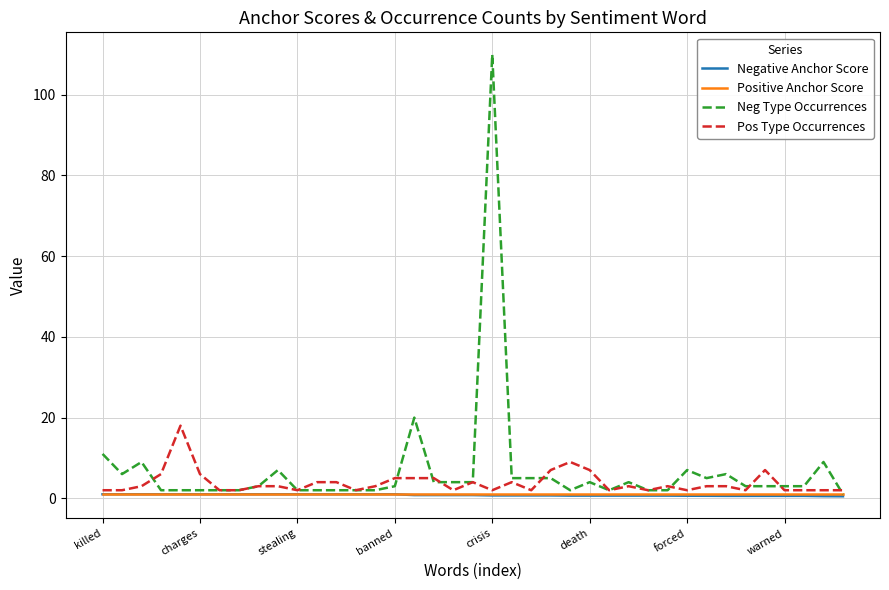

What is the highest value of the Pos Type Occurrences series?

18.0